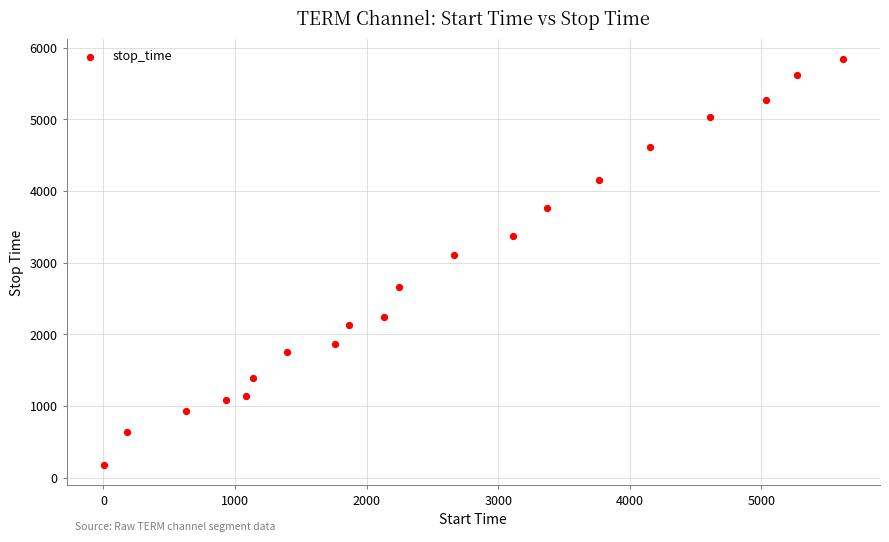

What is the range of Y values (max minus min)?

5667